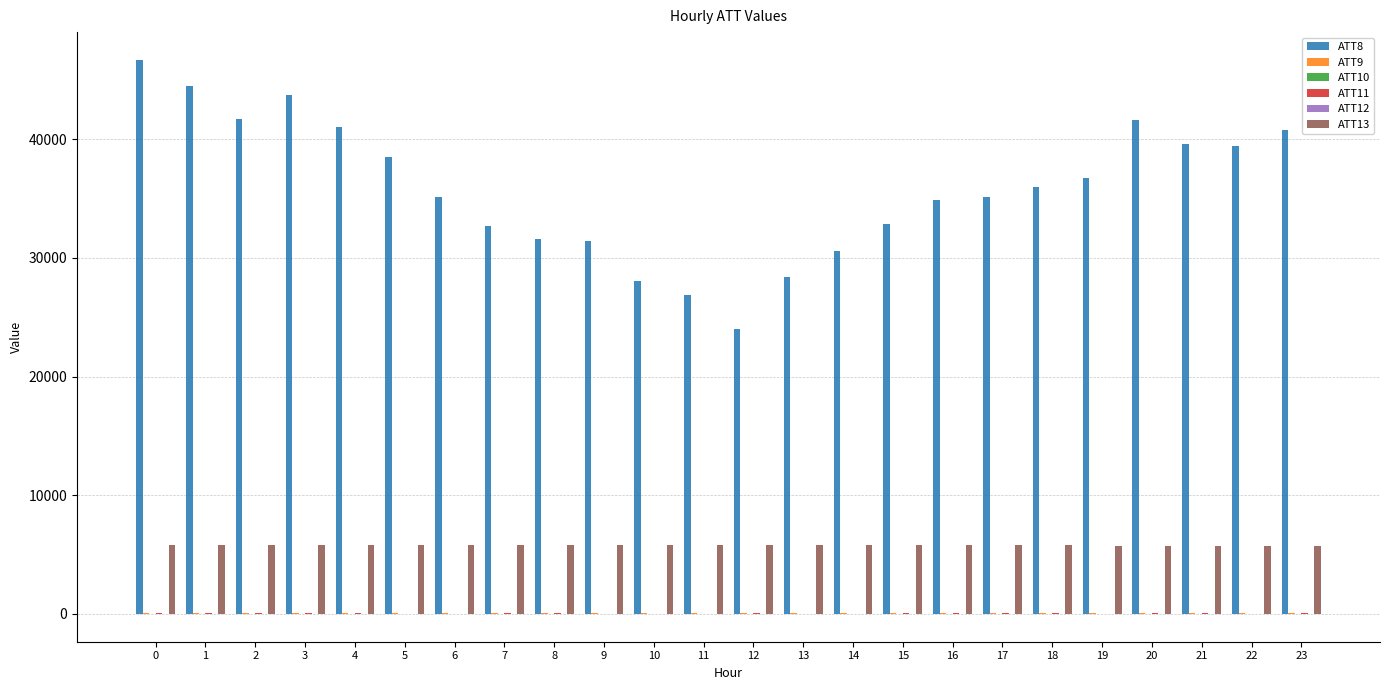

Which series has the largest total across all categories?

ATT8